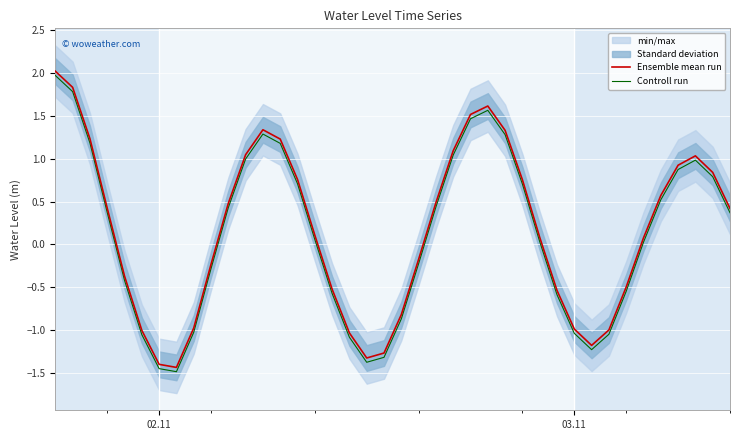

Which series has the largest total across all categories?

Ensemble mean run